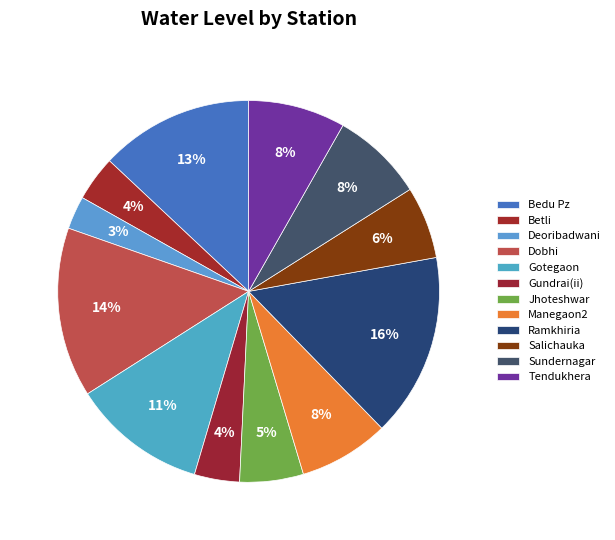

To the nearest percent, what percentage of the pie is Gundrai(ii)?

4%